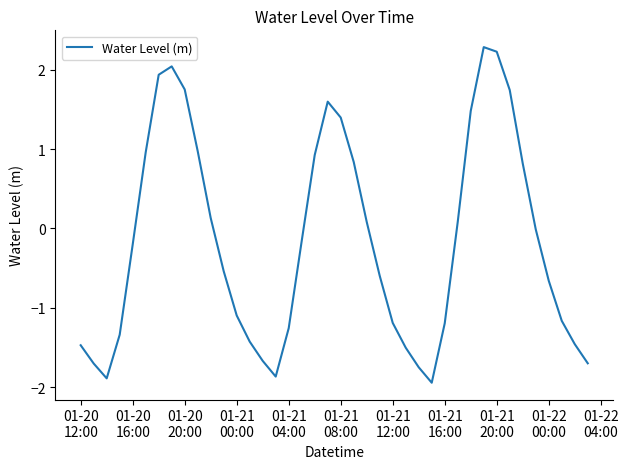

What is the difference between the maximum and minimum values?

4.2